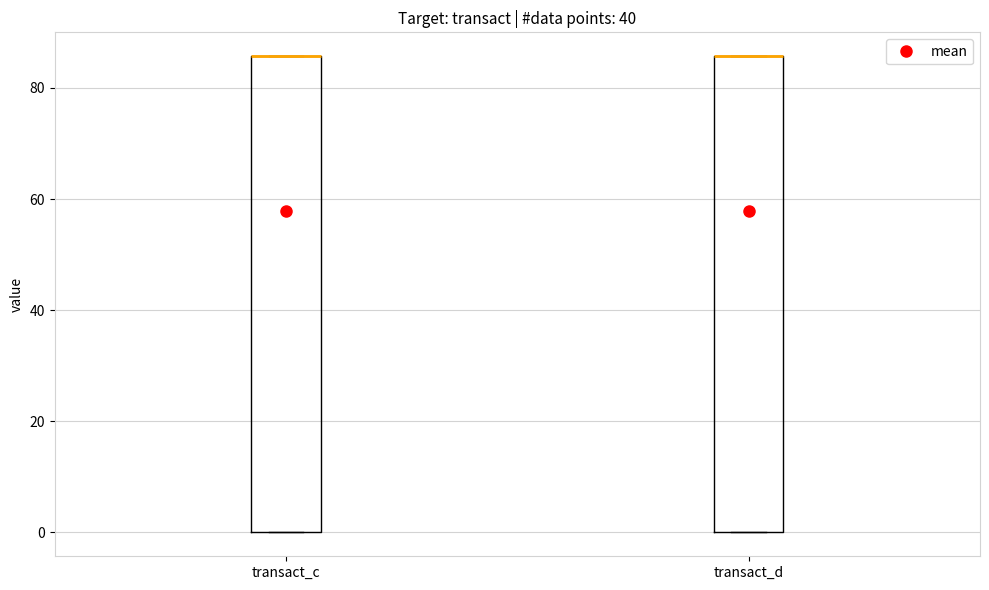

Reading left to right, transcribe this box plot: for each box, give where its median line is, the range the box spans, and where its two whiskers end, as read against the y-axis. The values are not printed on the chart, so give them approximately, as read against the axis.

transact_c: median 86 (drawn on the box's upper edge), box 0 to 86, whiskers 0 to 86
transact_d: median 86 (drawn on the box's upper edge), box 0 to 86, whiskers 0 to 86